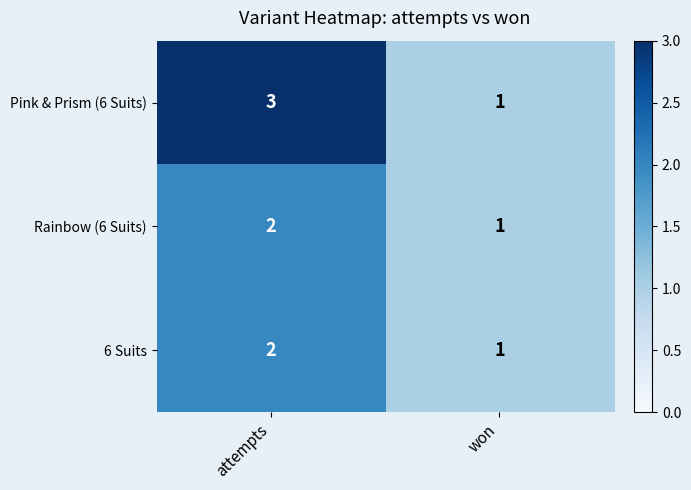

How many categories are shown in the chart?

2